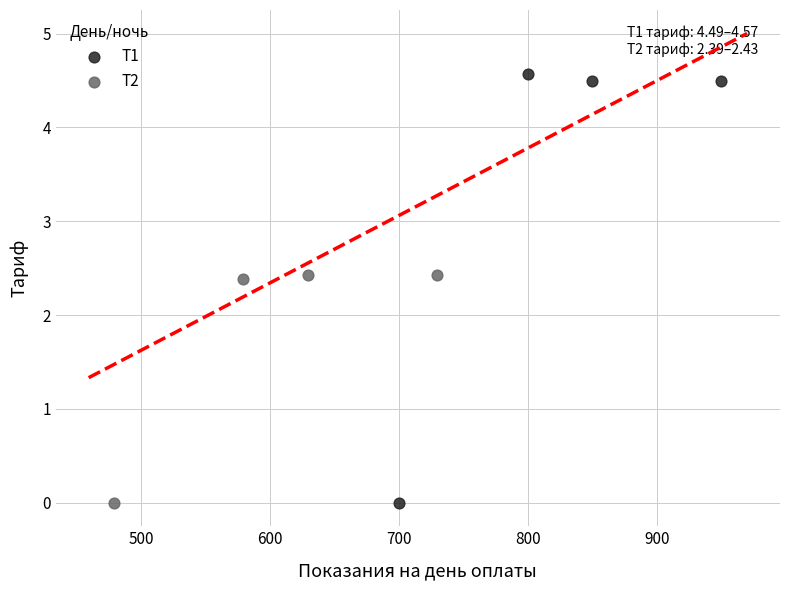

Which series has the widest spread of Y values?

Т1